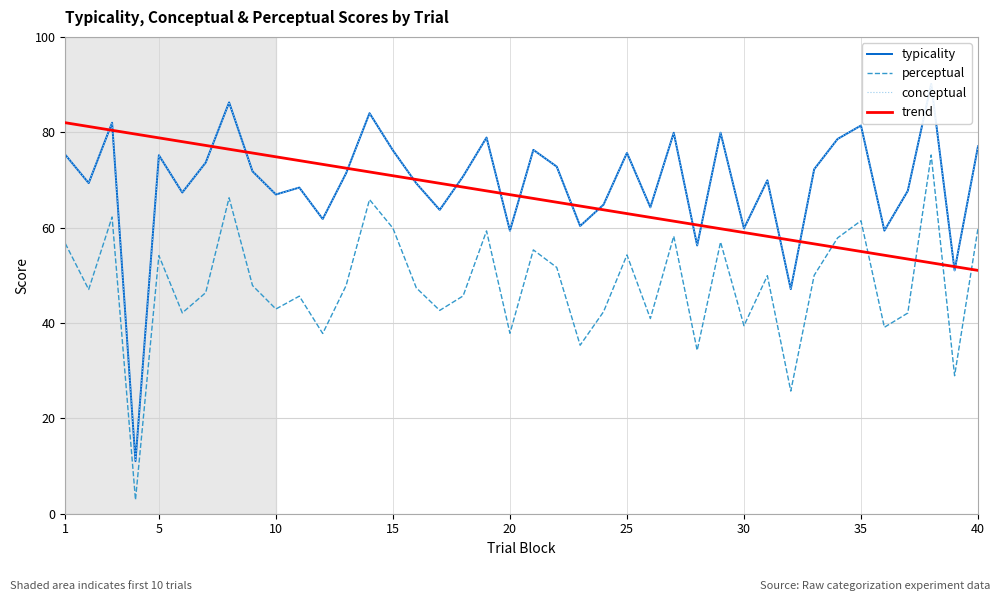

Reading left to right, list all the values displayed in this chart.

typicality: 75.3	69.3	82.0	11.0	75.2	67.4	73.6	86.3	71.8	67.0	68.4	61.8	71.4	84.0	76.2	69.3	63.7	70.8	78.9	59.4	76.3	72.8	60.3	64.8	75.7	64.3	79.9	56.3	79.9	59.8	69.9	47.1	72.2	78.6	81.4	59.4	67.7	90.1	51.0	77.0
conceptual: 75.3	69.3	82.0	11.0	75.2	67.4	73.6	86.3	71.8	67.0	68.4	61.8	71.4	84.0	76.2	69.3	63.7	70.8	78.9	59.4	76.3	72.8	60.3	64.8	75.7	64.3	79.9	56.3	79.9	59.8	69.9	47.1	72.2	78.6	81.4	59.4	67.7	90.1	51.0	77.0
perceptual: 56.7	47.0	62.2	2.9	54.1	42.1	46.4	66.3	47.9	42.9	45.6	37.8	47.9	65.9	59.9	47.4	42.6	45.7	59.3	37.8	55.3	51.6	35.3	42.4	54.3	40.9	58.2	34.3	57.0	39.4	49.9	25.7	50.0	57.8	61.4	39.1	42.1	75.2	28.9	59.9